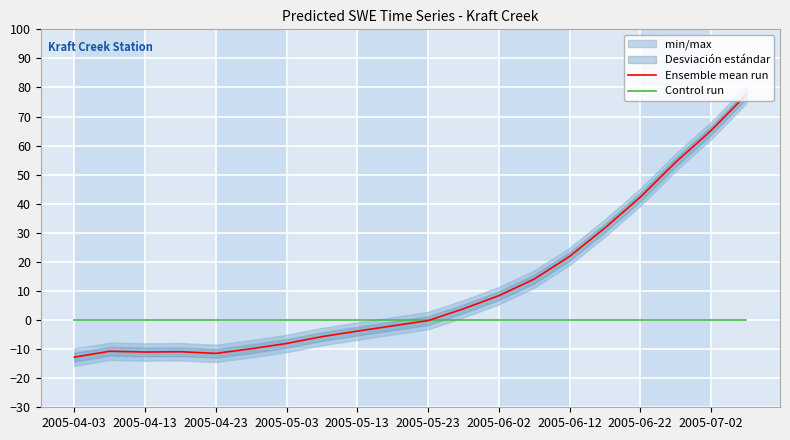

What is the difference between the maximum and second lowest values in the Ensemble mean run series?

89.0